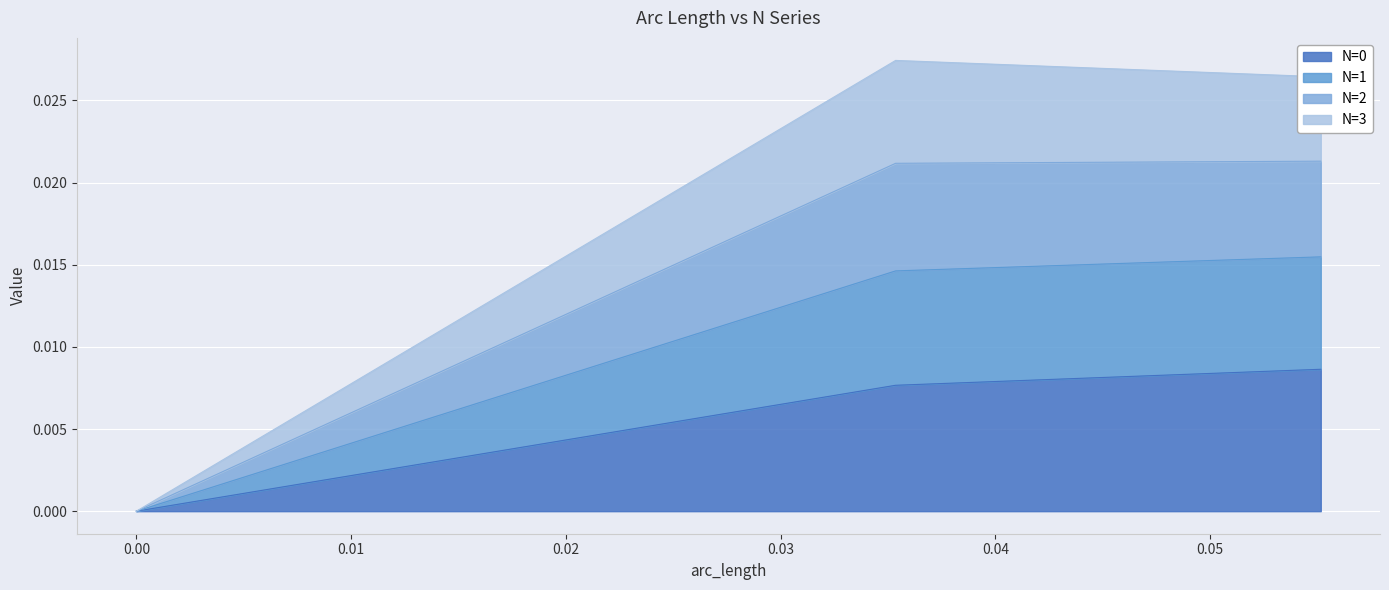

Where is the first local maximum for N=1?

0.0353553